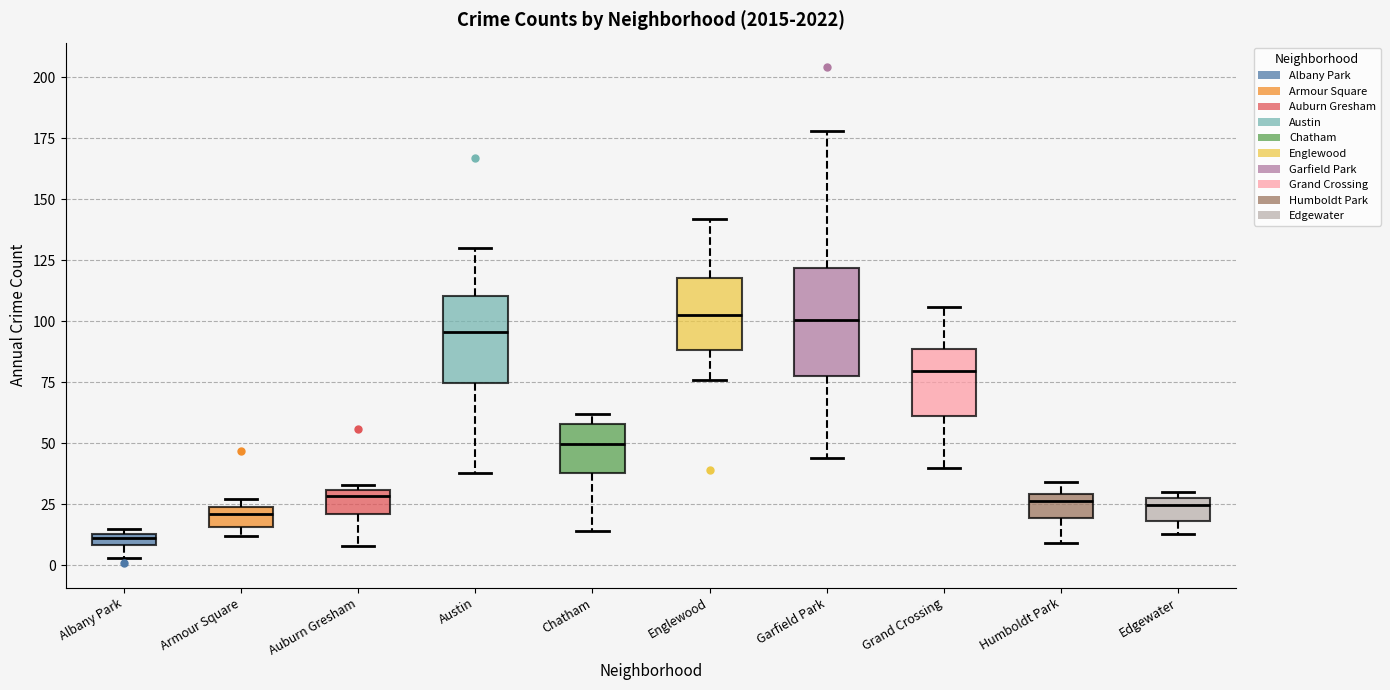

Comparing the boxes themselves (not the whiskers), which one is the tallest?

Garfield Park